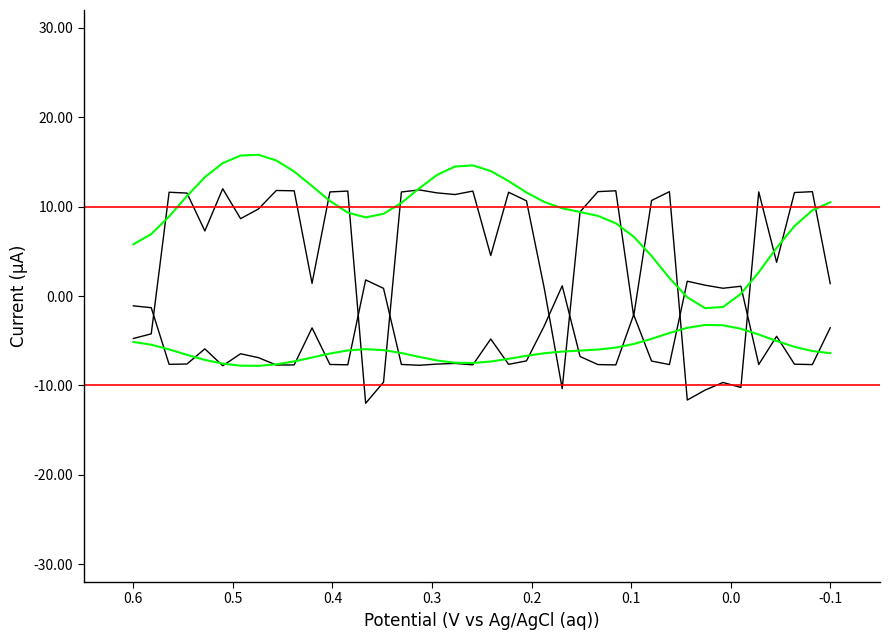

What is the sum of all values?

204.9